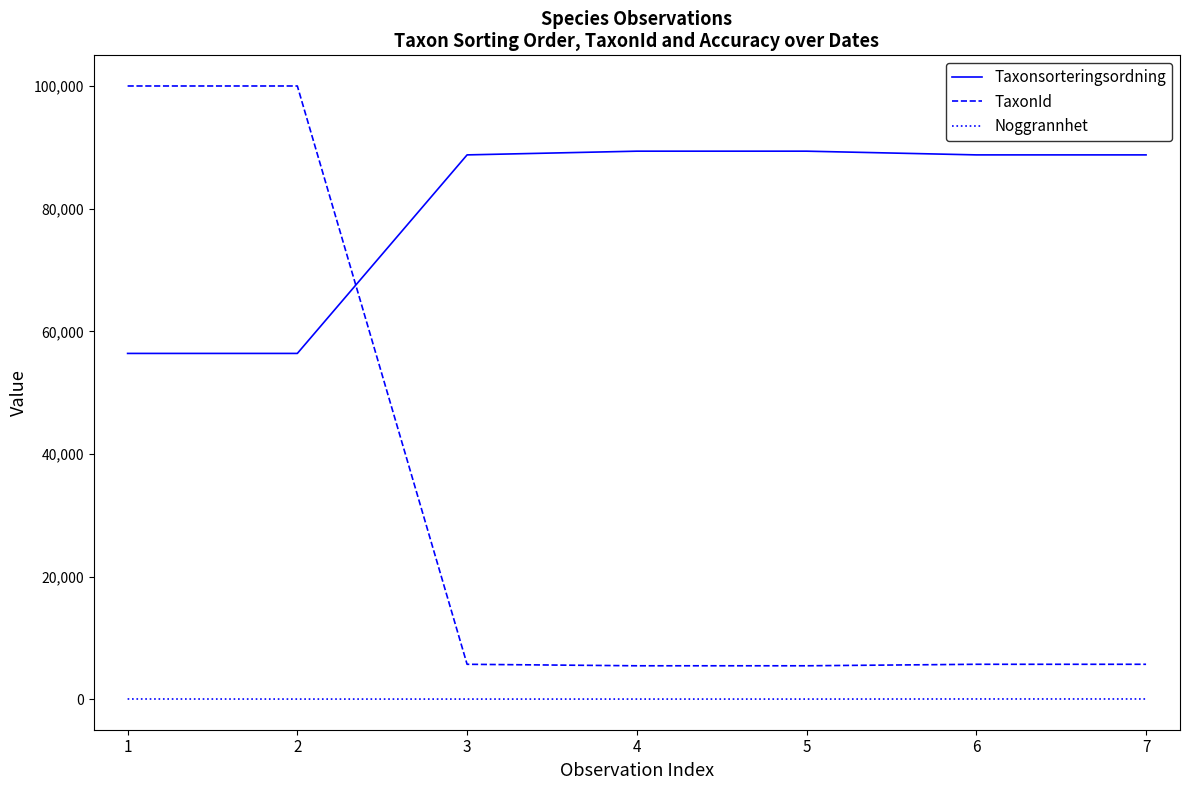

Rank the series by their average value, from highest to lowest.

Taxonsorteringsordning, TaxonId, Noggrannhet